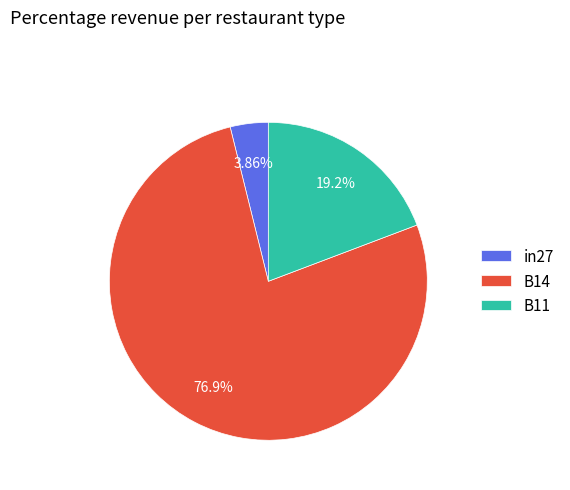

Combined, what portion of the pie is in27 and B11?

23.1%